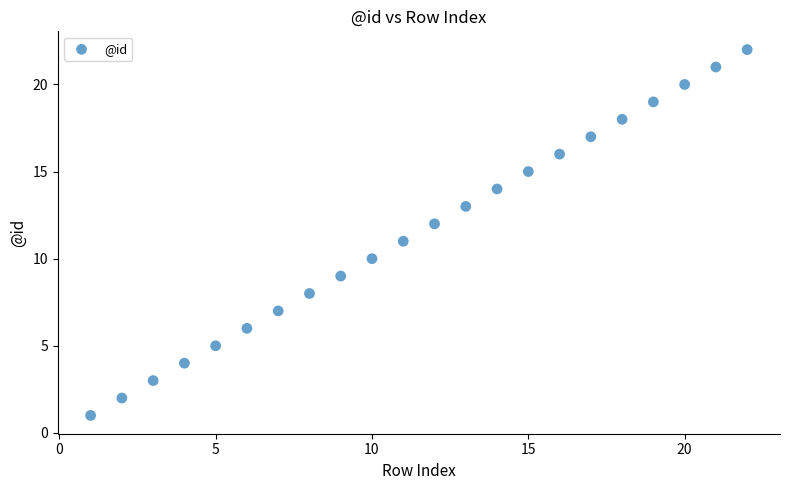

What is the range of X values (max minus min)?

21